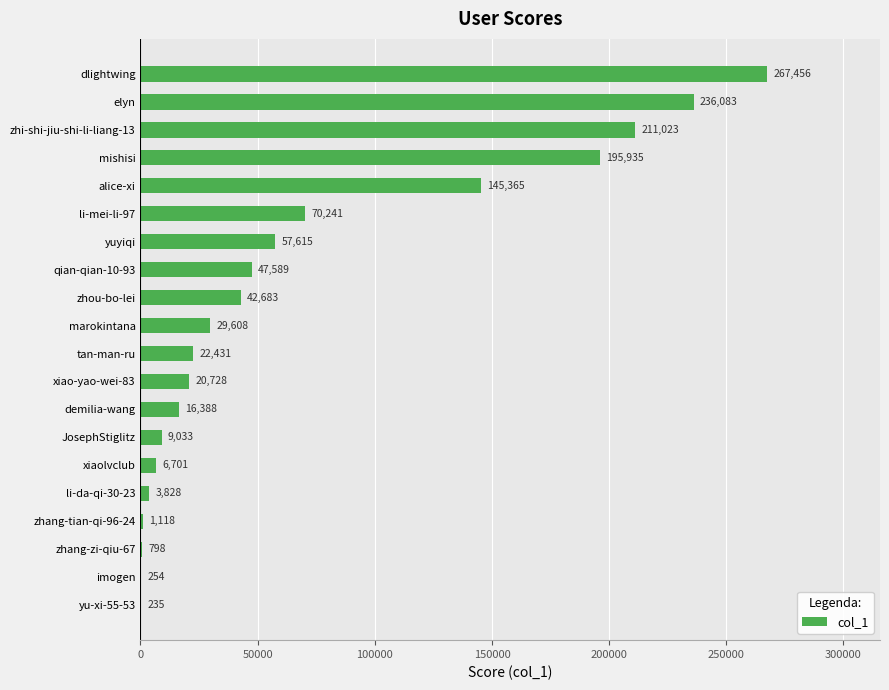

Reading bottom to top, extract all data points from this chart.

yu-xi-55-53=235	imogen=254	zhang-zi-qiu-67=798	zhang-tian-qi-96-24=1118	li-da-qi-30-23=3828	xiaolvclub=6701	JosephStiglitz=9033	demilia-wang=16388	xiao-yao-wei-83=20728	tan-man-ru=22431	marokintana=29608	zhou-bo-lei=42683	qian-qian-10-93=47589	yuyiqi=57615	li-mei-li-97=70241	alice-xi=145365	mishisi=195935	zhi-shi-jiu-shi-li-liang-13=211023	elyn=236083	dlightwing=267456